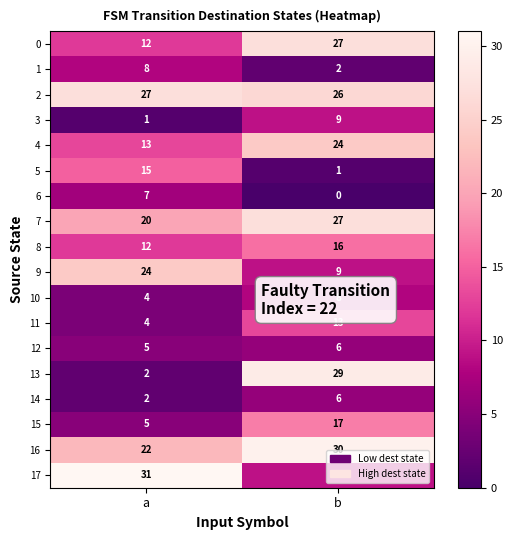

What is the difference between the 1 values at b and a?

6